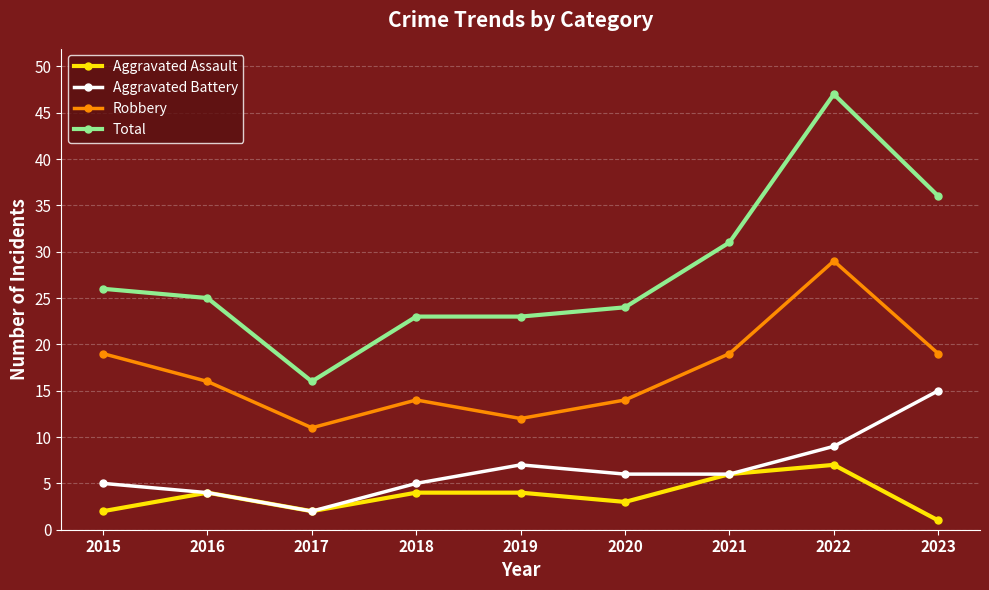

How many categories are shown in the chart?

9